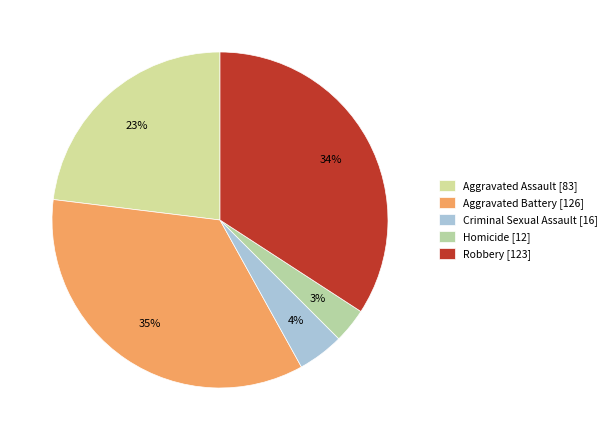

Rank the categories by value from highest to lowest.

Aggravated Battery, Robbery, Aggravated Assault, Criminal Sexual Assault, Homicide